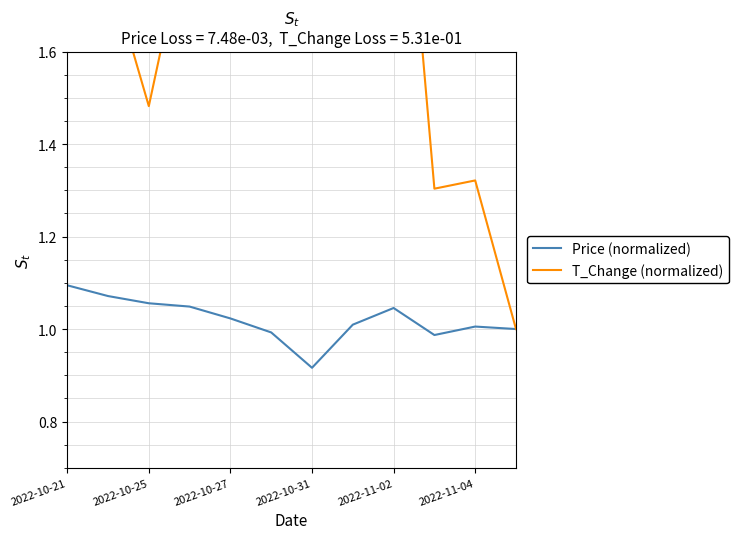

True or false: Price (normalized) and T_Change (normalized) cross at least once.

False